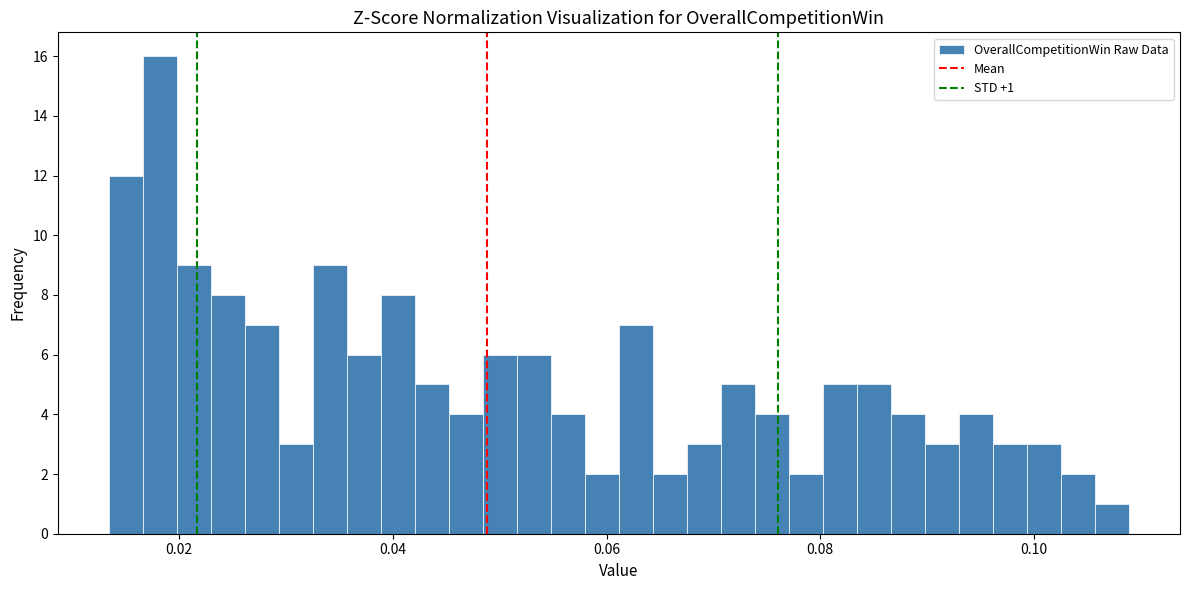

Around what value on the x-axis is the tallest bar? Give the approximate position of its centre, as read against the axis.

0.018